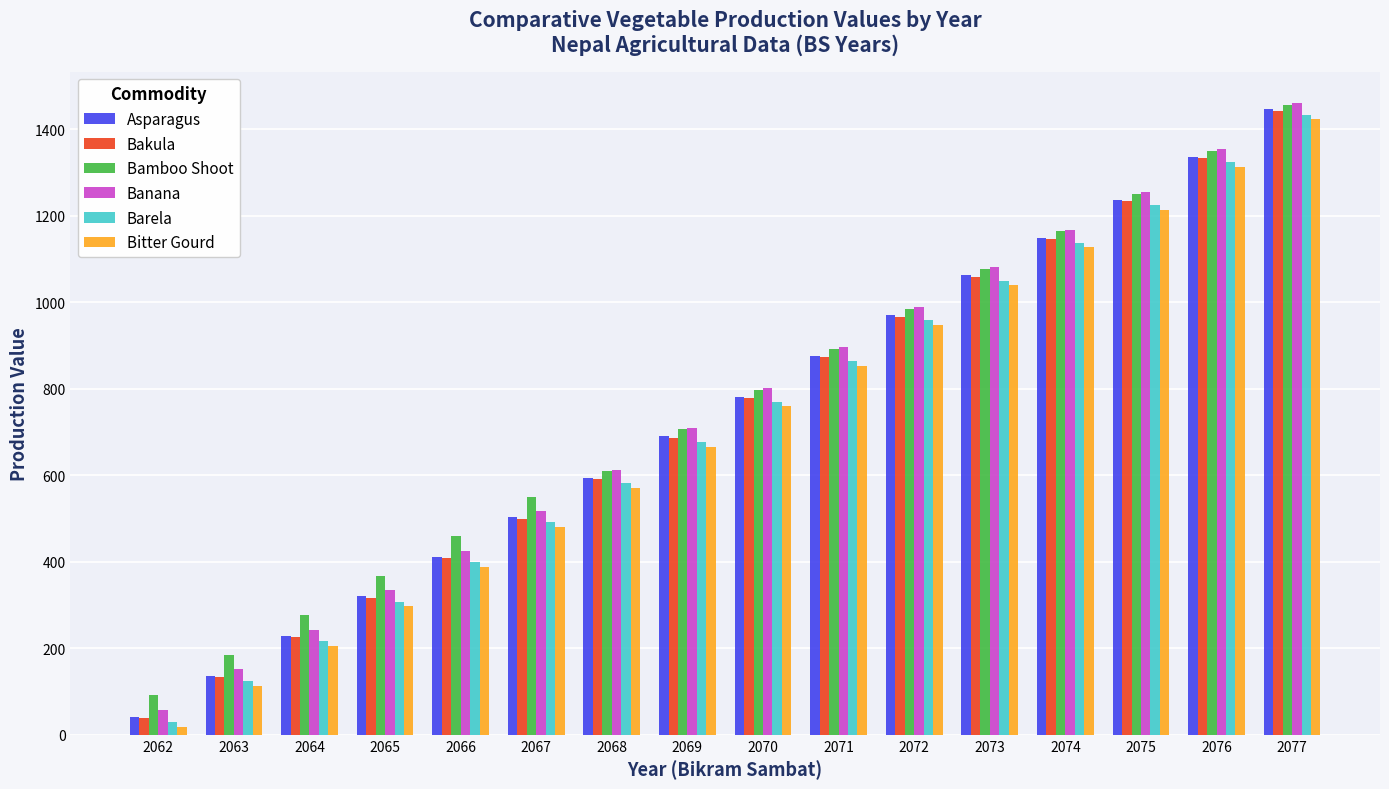

Reading right to left, extract all data points from this chart.

Asparagus: 2077=1446	2076=1337	2075=1236	2074=1149	2073=1062	2072=970	2071=876	2070=782	2069=690	2068=594	2067=503	2066=411	2065=320	2064=228	2063=136	2062=42
Bakula: 2077=1443	2076=1333	2075=1233	2074=1146	2073=1059	2072=967	2071=873	2070=779	2069=687	2068=591	2067=500	2066=408	2065=317	2064=225	2063=133	2062=39
Bamboo Shoot: 2077=1455	2076=1350	2075=1250	2074=1164	2073=1077	2072=985	2071=892	2070=798	2069=706	2068=609	2067=550	2066=460	2065=367	2064=276	2063=184	2062=92
Banana: 2077=1460	2076=1355	2075=1254	2074=1168	2073=1081	2072=989	2071=896	2070=802	2069=710	2068=612	2067=518	2066=426	2065=335	2064=243	2063=151	2062=57
Barela: 2077=1434	2076=1324	2075=1224	2074=1137	2073=1050	2072=958	2071=864	2070=770	2069=676	2068=582	2067=491	2066=399	2065=308	2064=216	2063=124	2062=30
Bitter Gourd: 2077=1423	2076=1312	2075=1214	2074=1127	2073=1040	2072=948	2071=853	2070=759	2069=665	2068=571	2067=480	2066=388	2065=297	2064=205	2063=113	2062=19